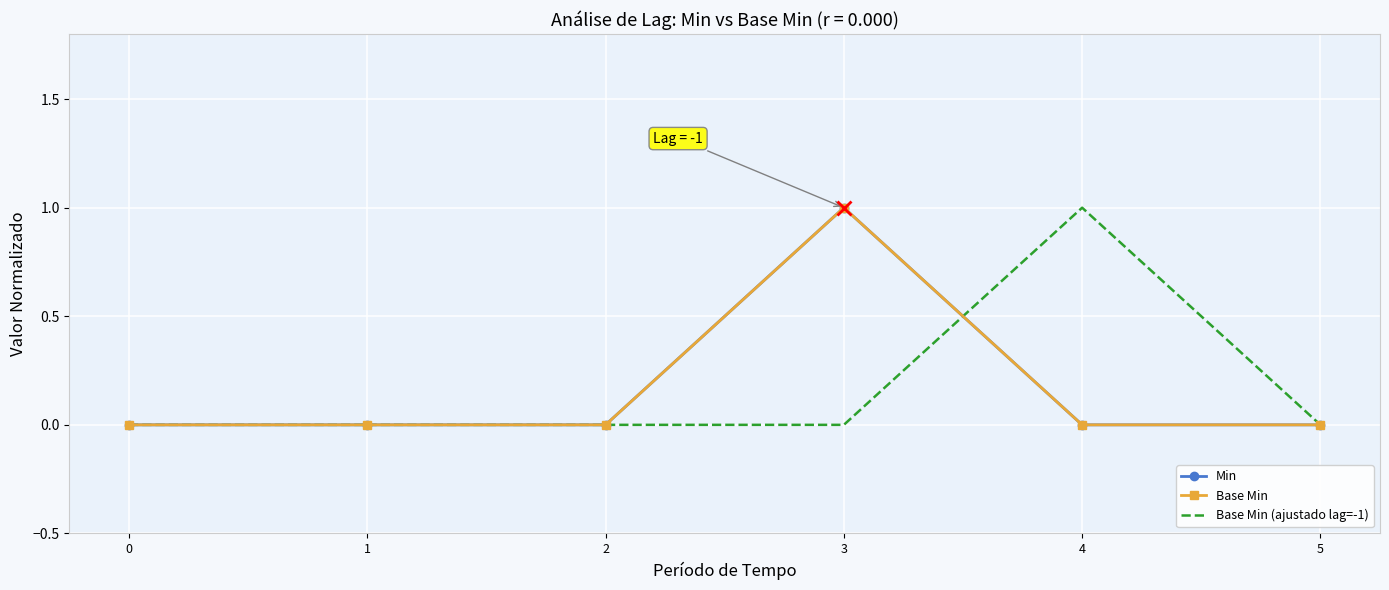

At how many categories does at least one series exceed 0?

2